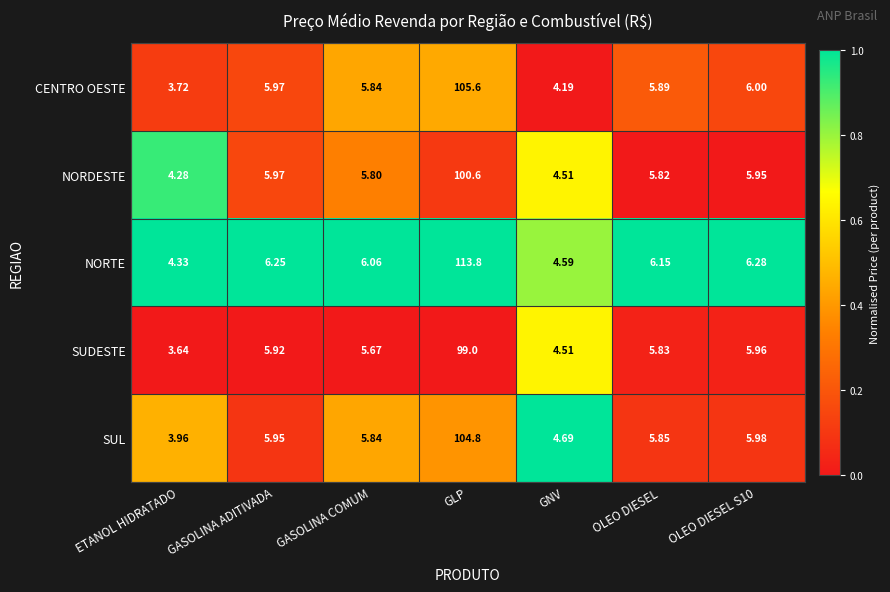

Rank the series by their maximum value, from lowest to highest.

SUDESTE, NORDESTE, SUL, CENTRO OESTE, NORTE